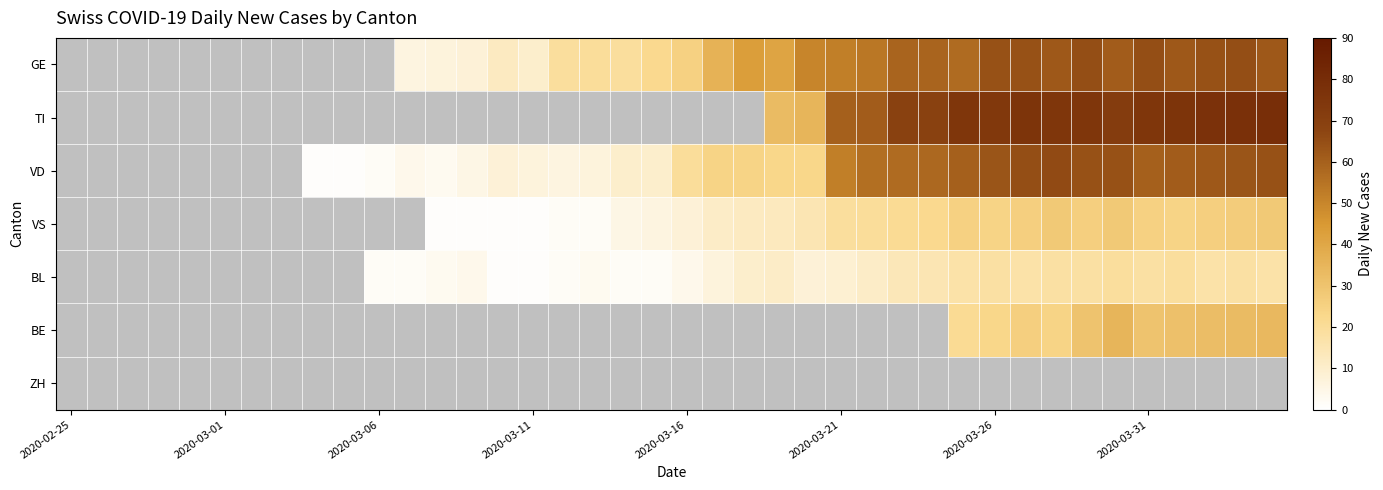

What is the difference between the highest and lowest values at 17?

18.0